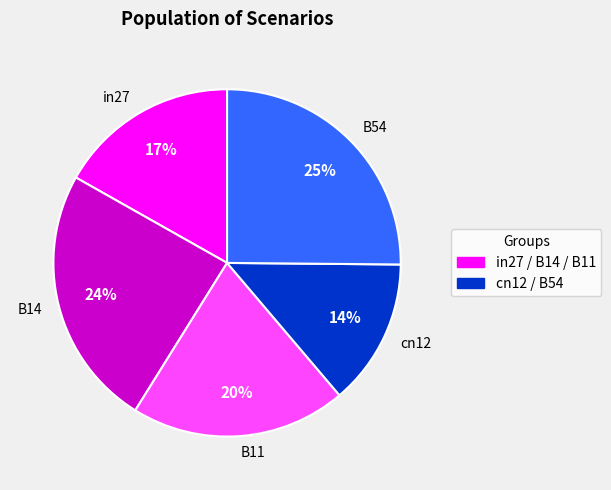

The B14 slice represents 36% of the pie. True or false?

False